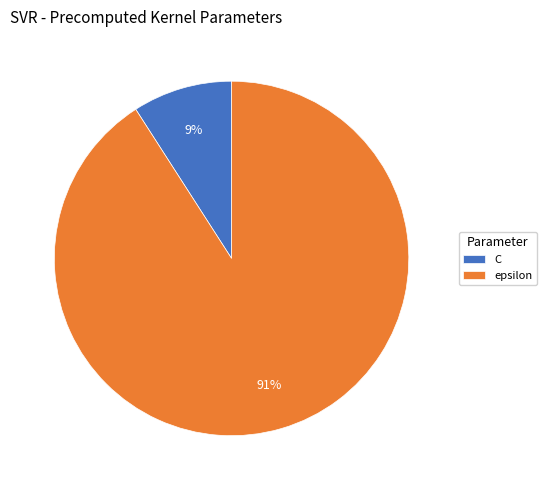

To the nearest percent, what is the difference between the largest and smallest slice percentages?

82%